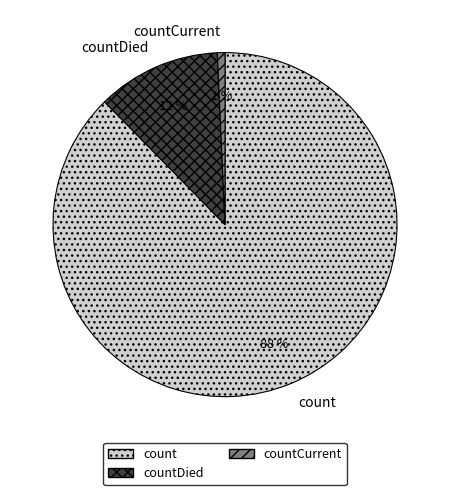

How many segments does this pie chart have?

3